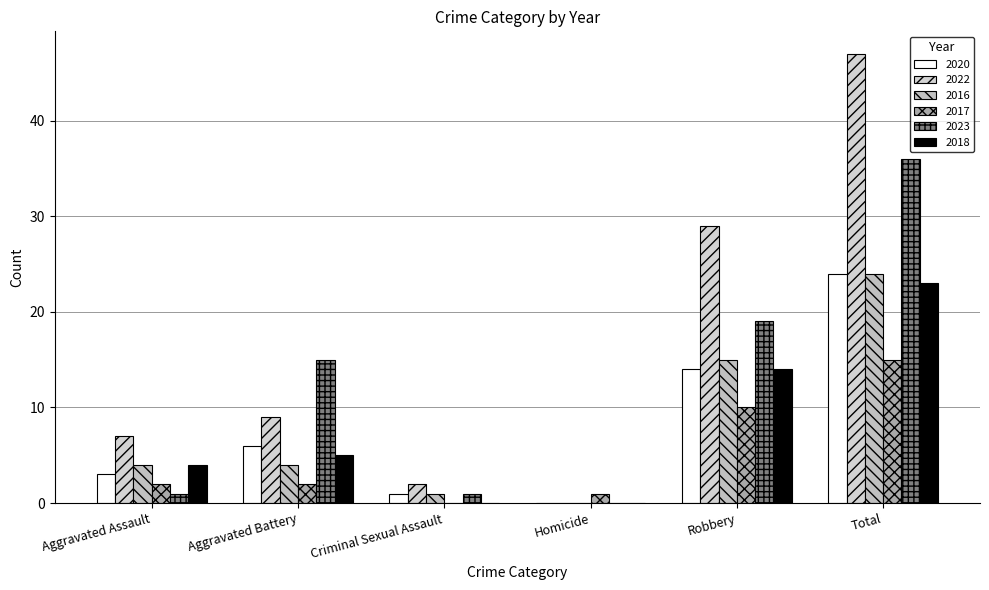

What is the value of the 2023 bar at the 3rd from the left?

1